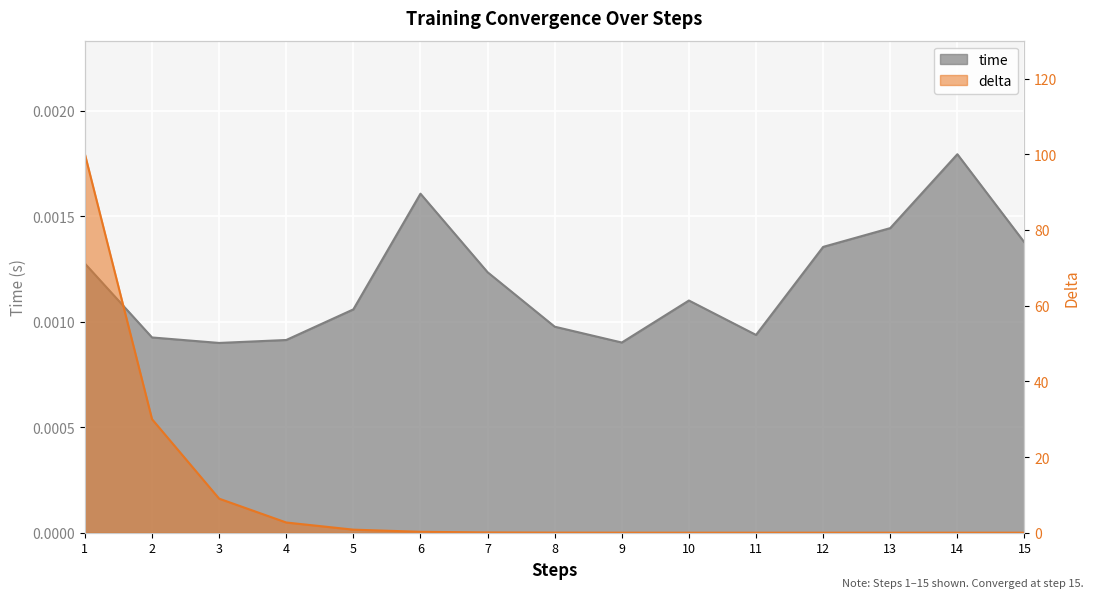

After their last crossing, which series has the higher values: delta or time?

time